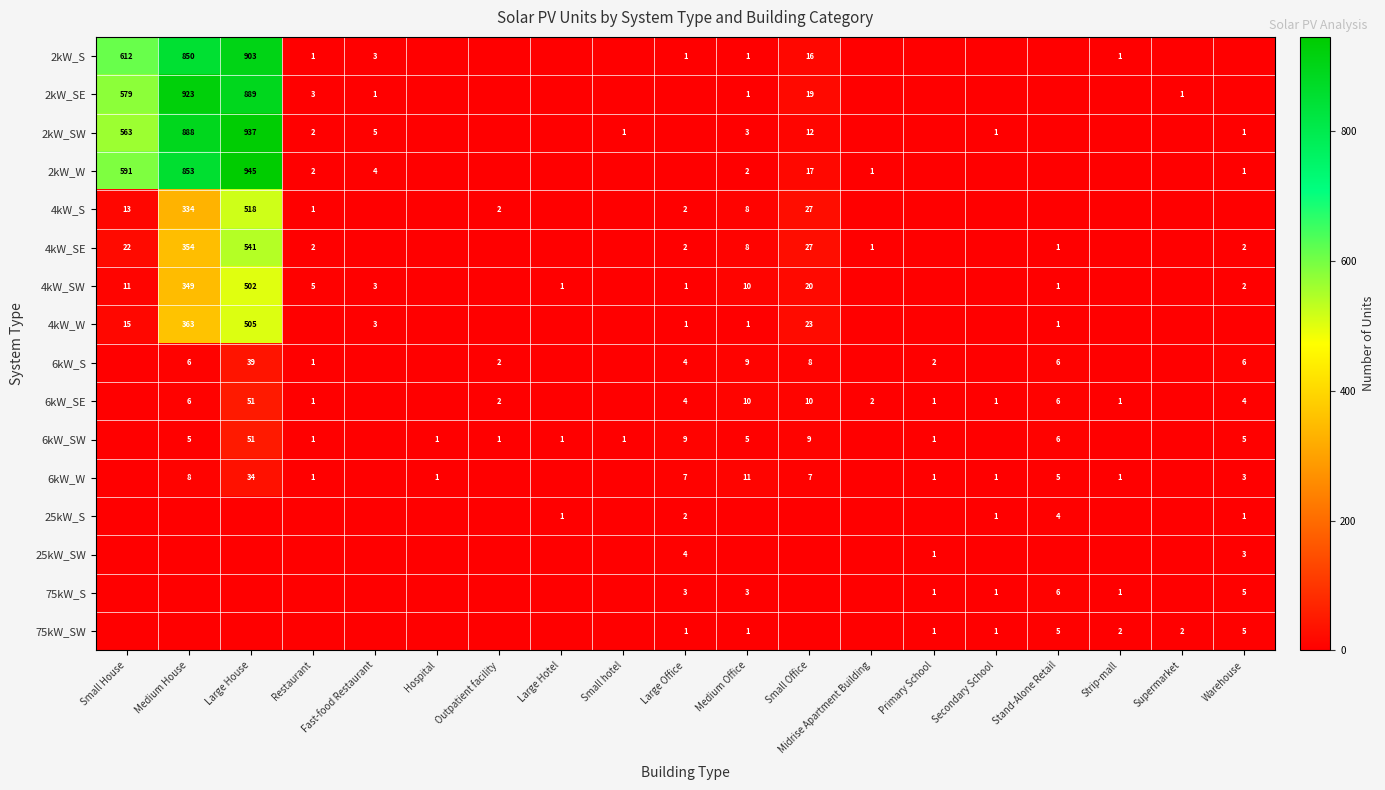

Which category has the lowest value across all series?

Hospital